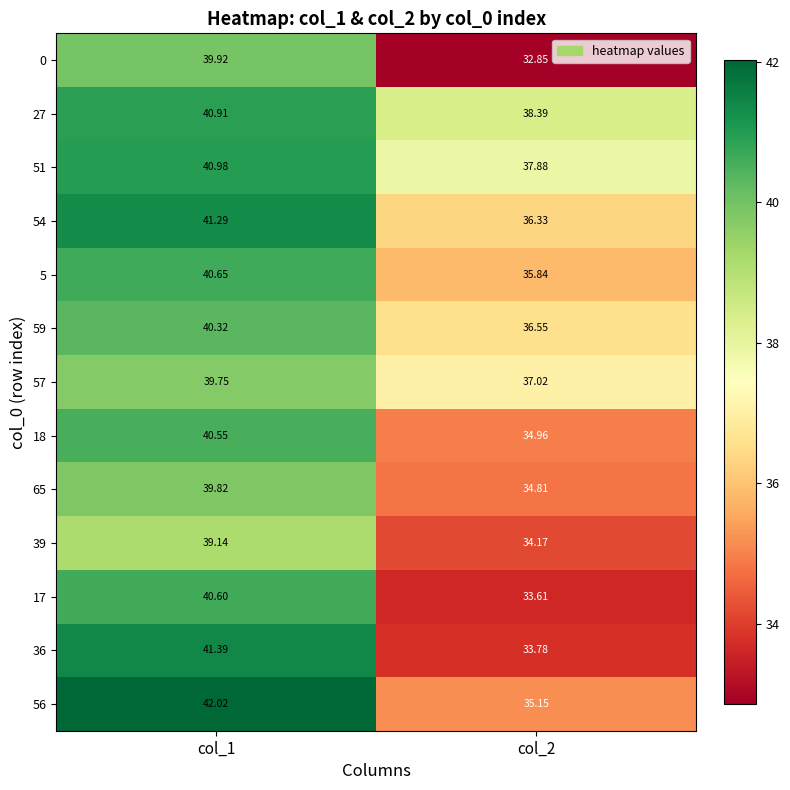

Rank the series at col_1 from highest to lowest value.

56, 36, 54, 51, 27, 5, 17, 18, 59, 0, 65, 57, 39